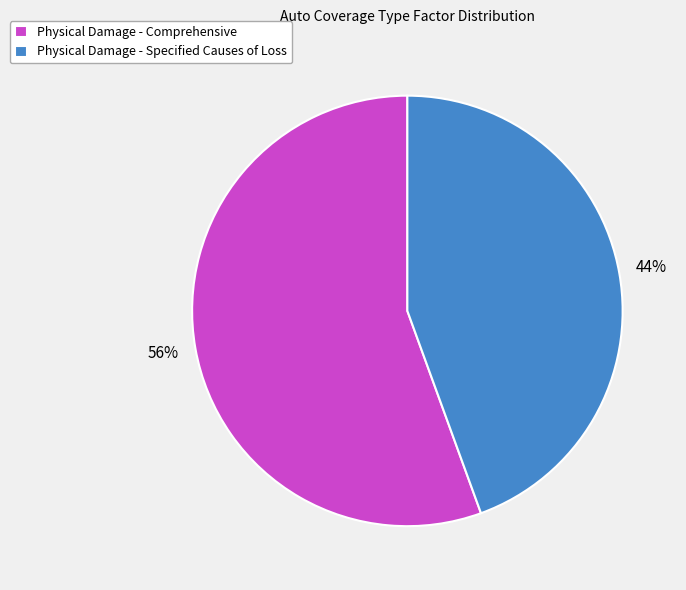

Which slice is the smallest?

Physical Damage - Specified Causes of Loss